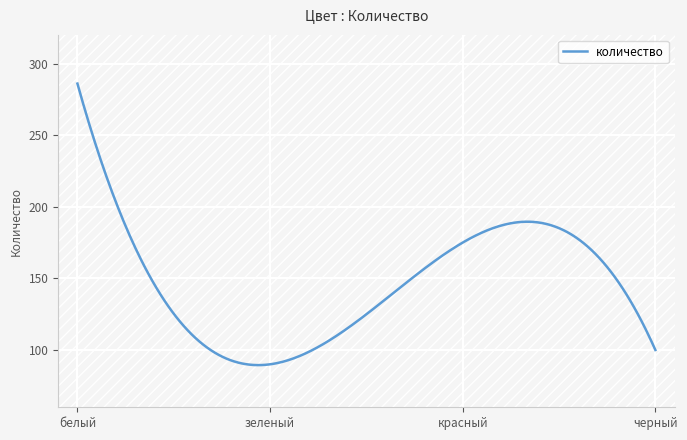

What is the sum of all values?

44333.0